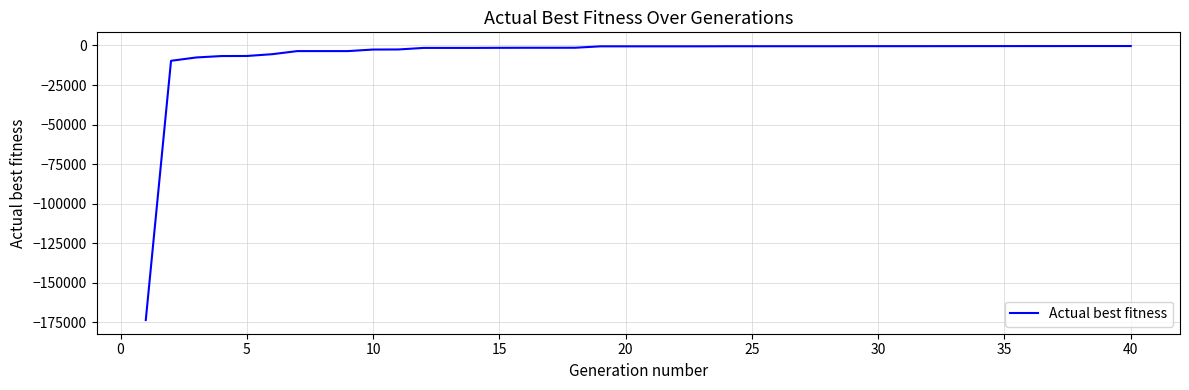

What is the difference between the maximum and minimum values?

173115